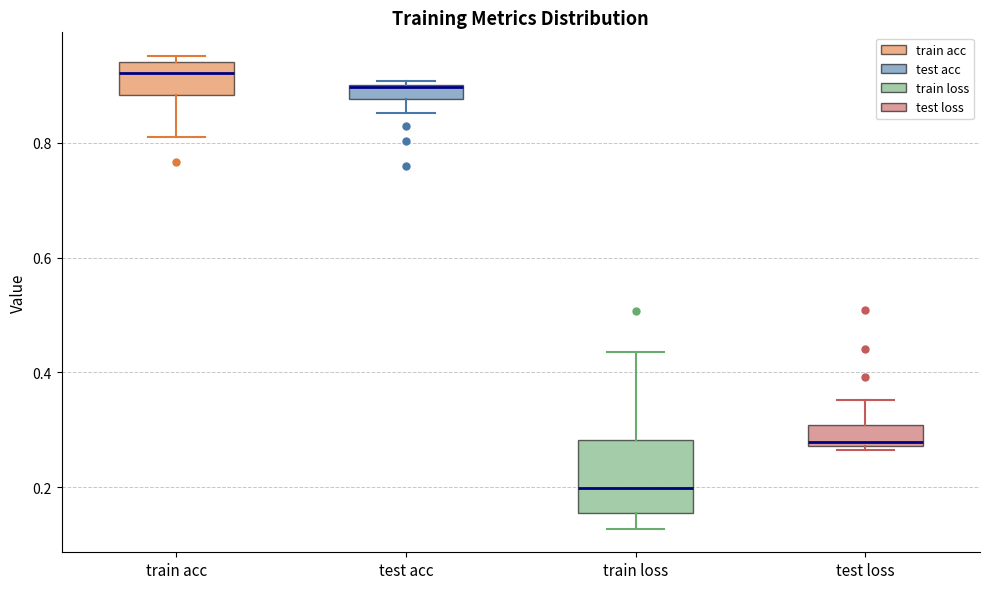

Where is the upper edge of the box for test loss on the y-axis? The values are not printed on the chart, so give them approximately, as read against the axis.

0.30